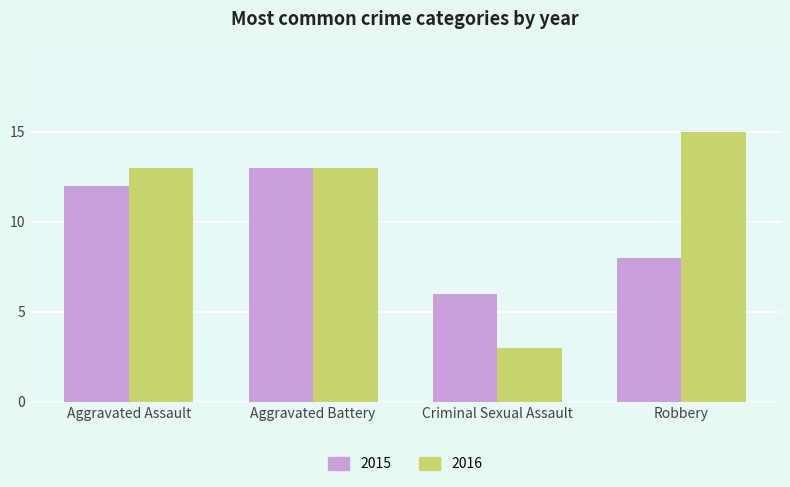

How many series are shown in this chart?

2